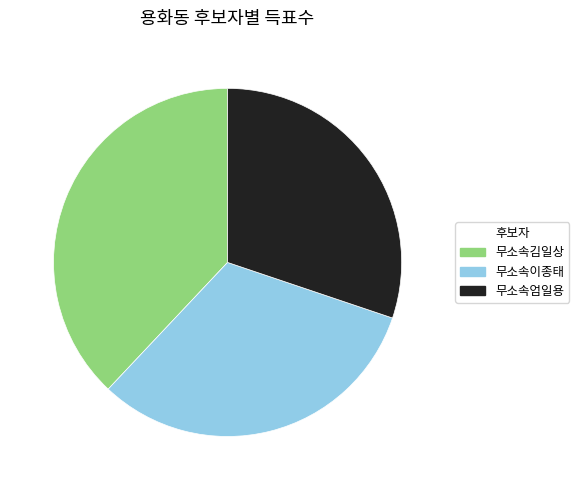

Does any single category account for the majority?

No